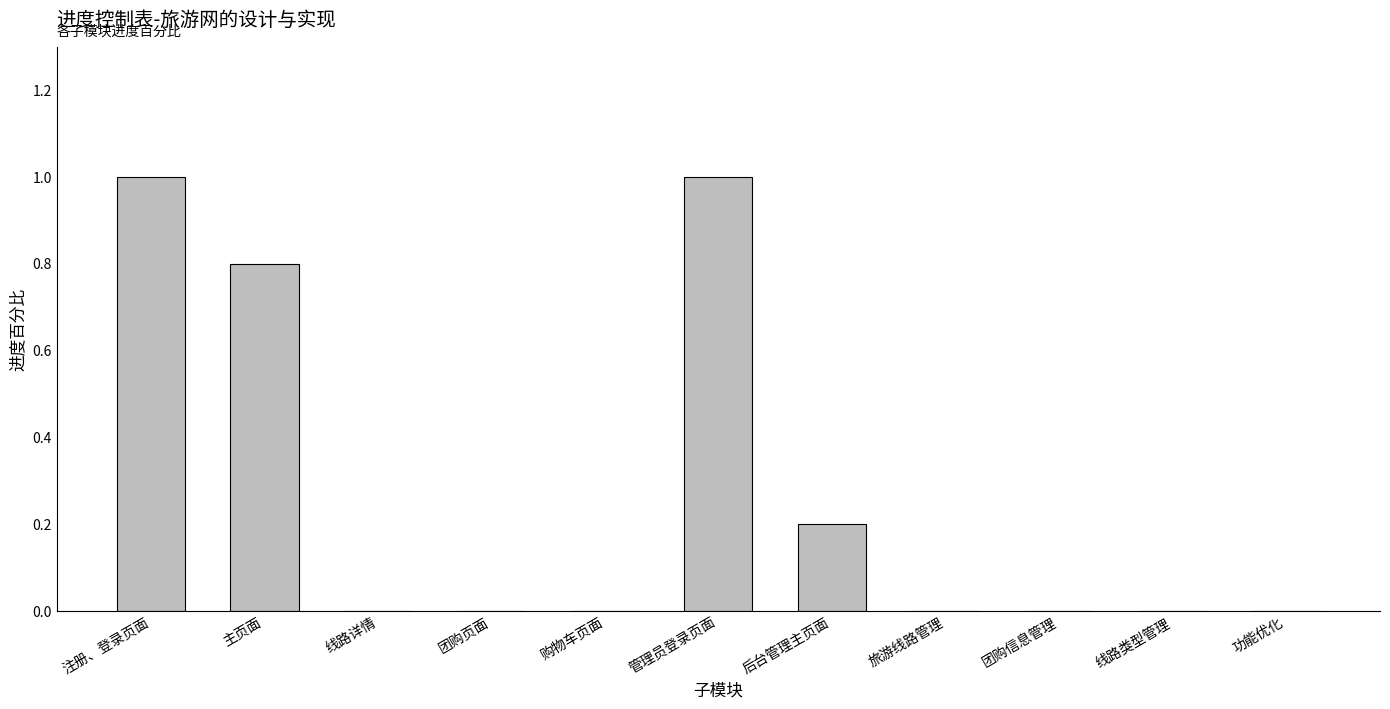

Between 后台管理主页面 and 购物车页面, which is larger?

后台管理主页面